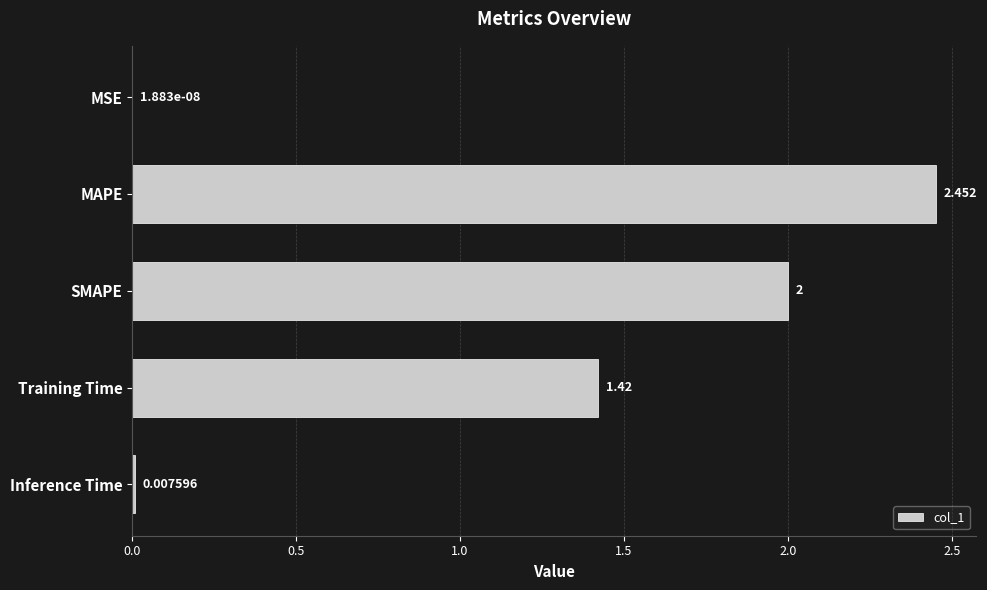

At which label is the value closest to 1?

Training Time